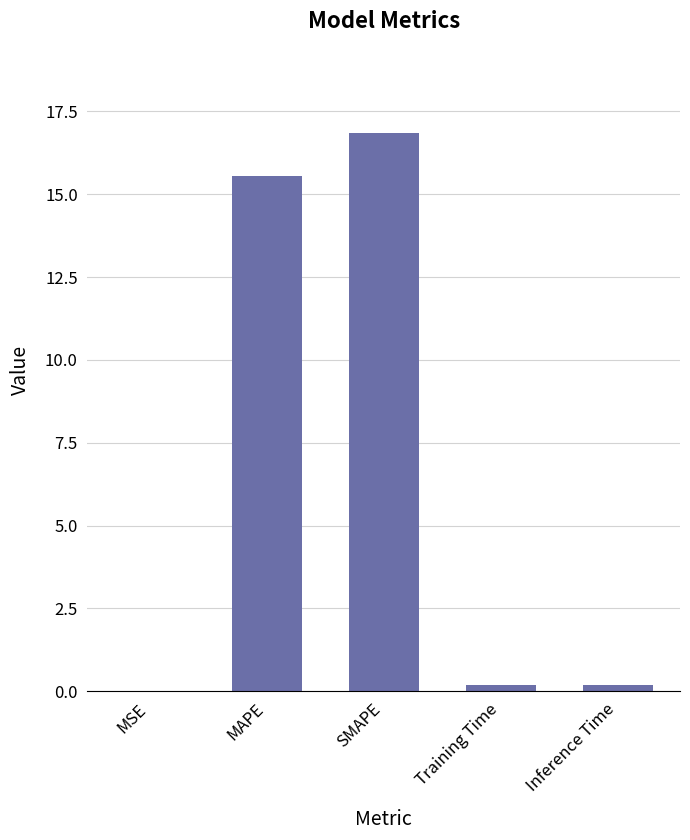

True or false: the data shows 15.5 at MAPE.

True